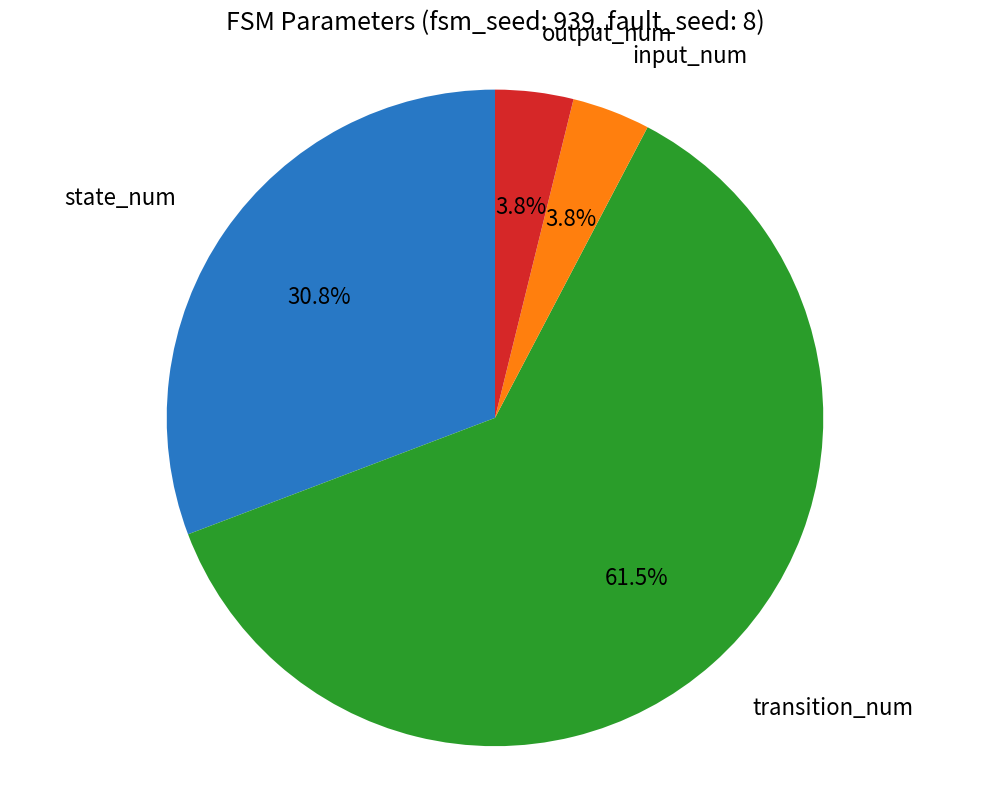

Which slice is the largest?

transition_num